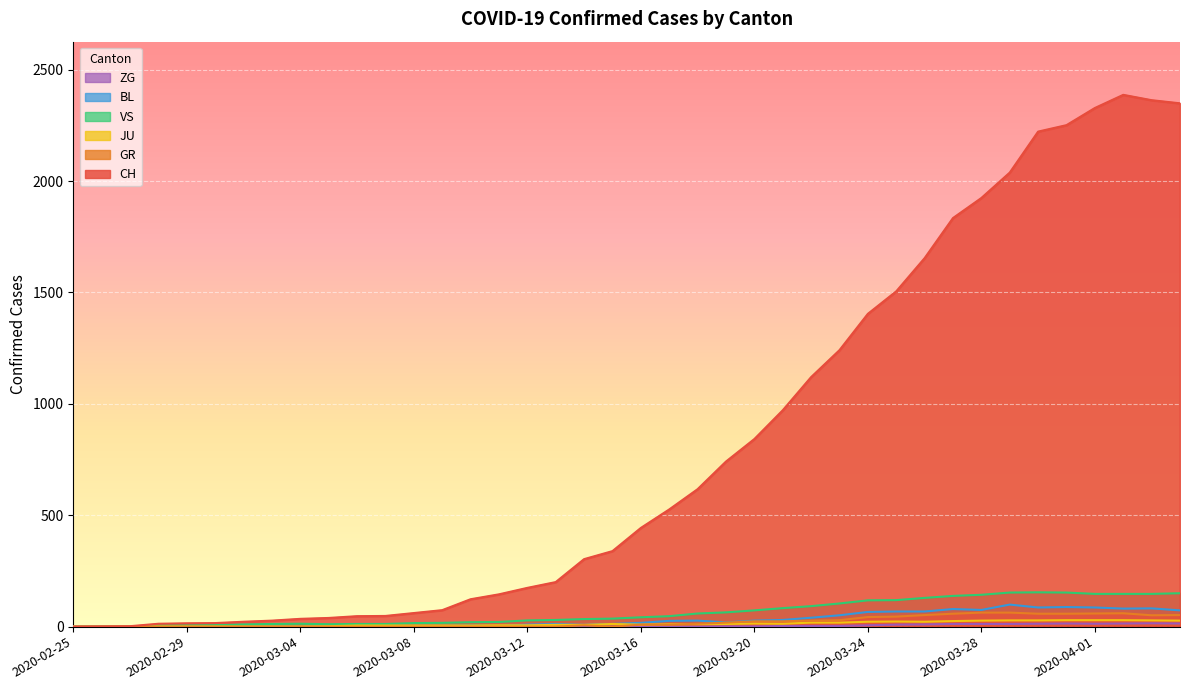

How many lines are shown in the chart?

6